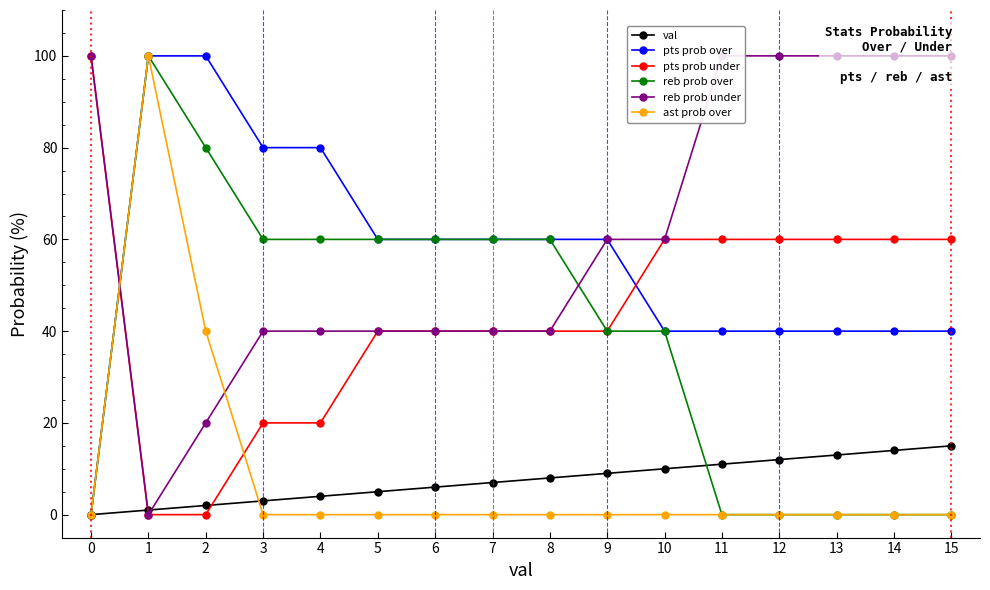

The value of pts prob under at 7 is 23. True or false?

False